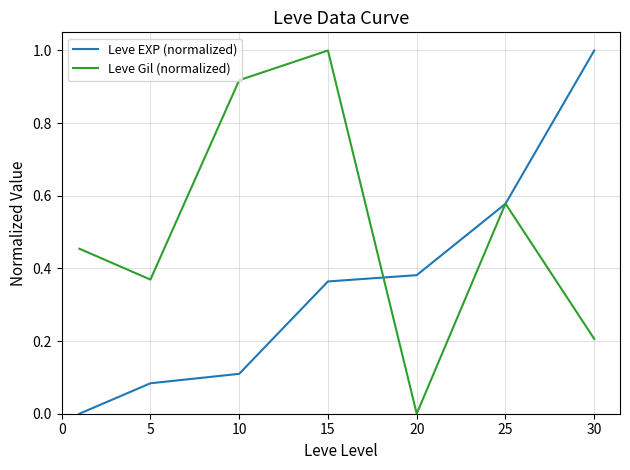

What is the maximum value for Leve Gil (normalized)?

1.0